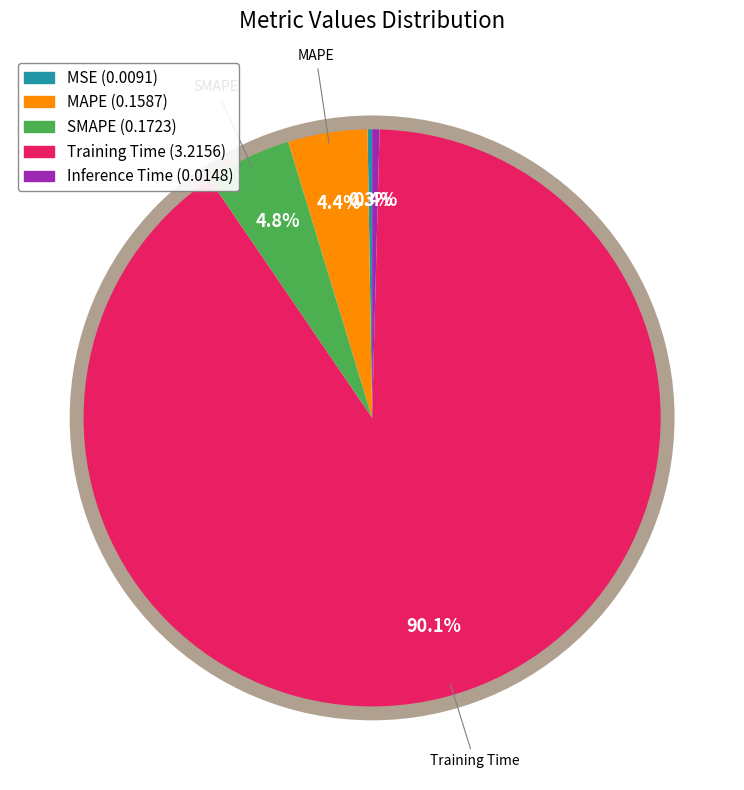

Is there a majority slice in this chart?

Yes